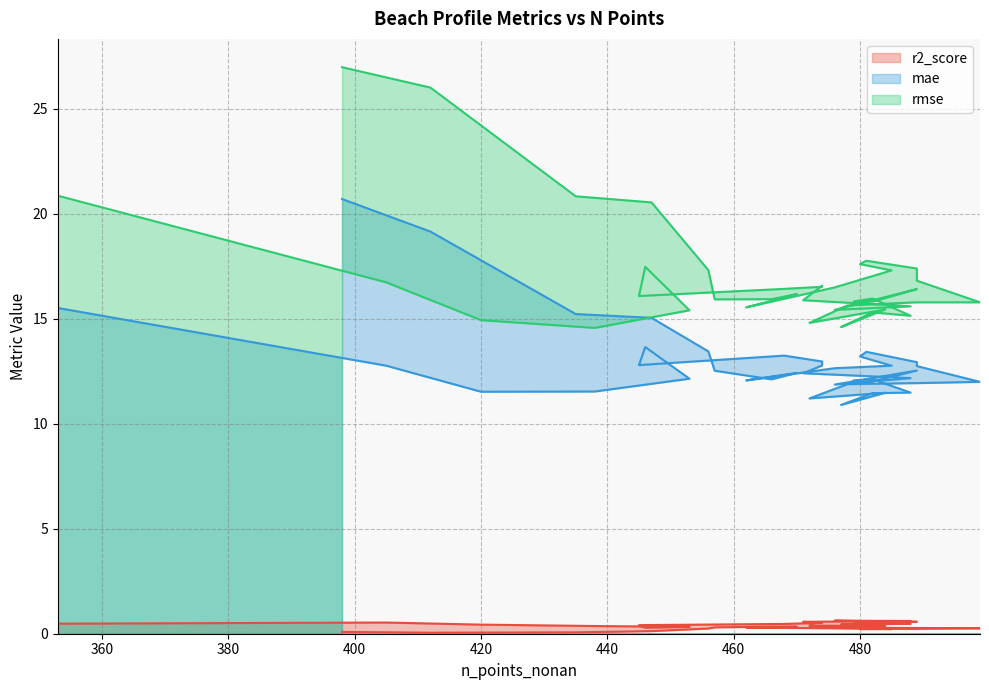

At which category is the sum across all series the highest?

398